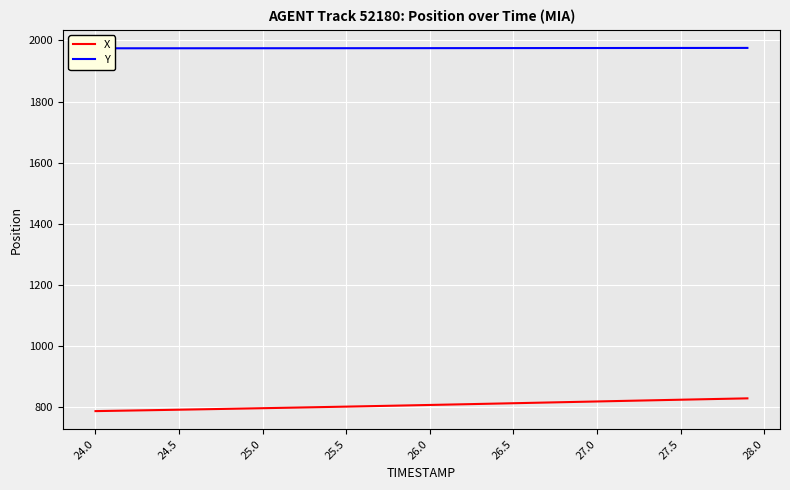

True or false: Y has more than 1 points higher than both neighbors.

False